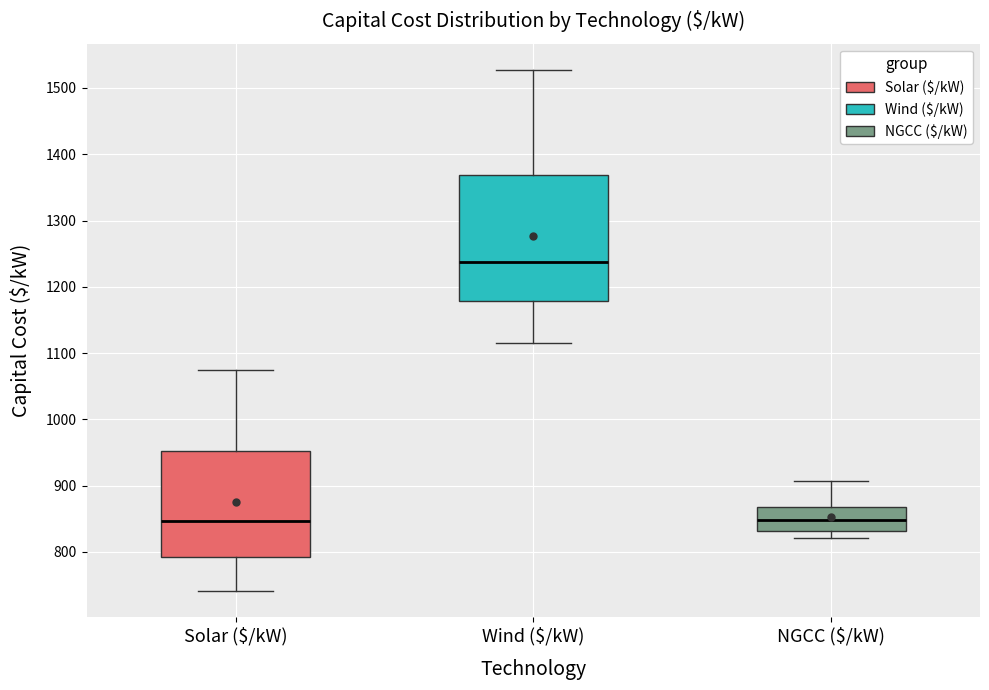

Comparing the boxes themselves (not the whiskers), which one is the tallest?

Wind ($/kW)